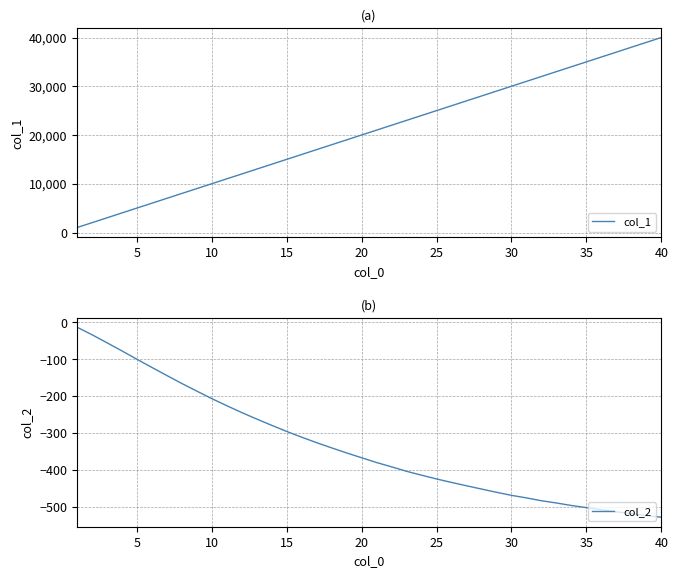

What is the lowest value of the col_1 series?

1000